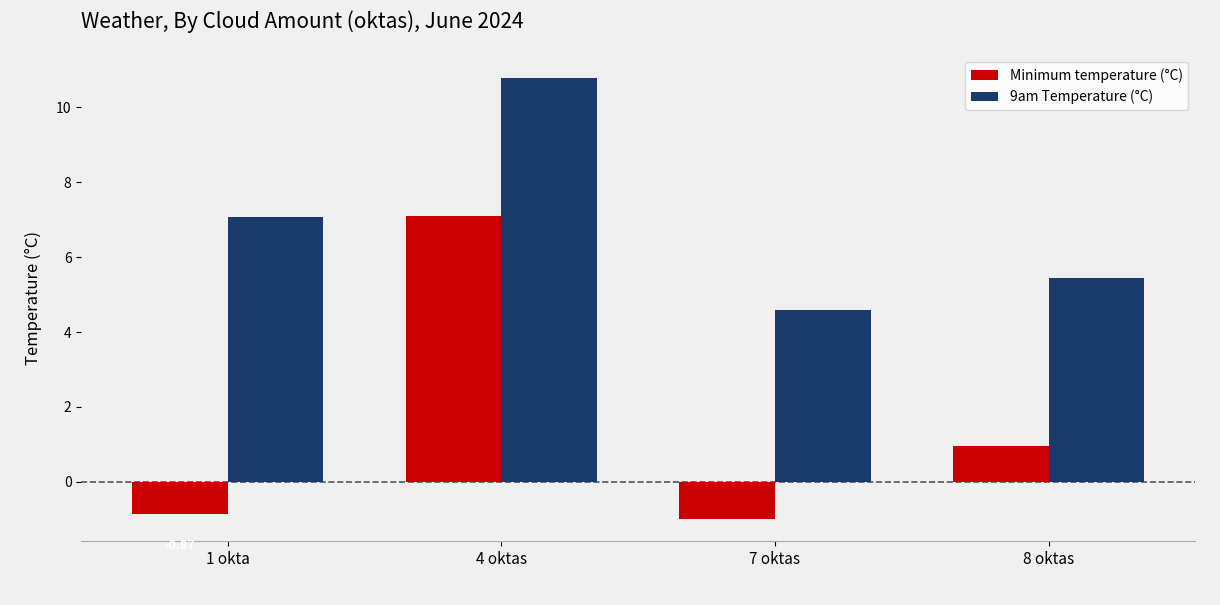

Is it true that 9am Temperature (°C) equals 4.6 at 7 oktas?

True